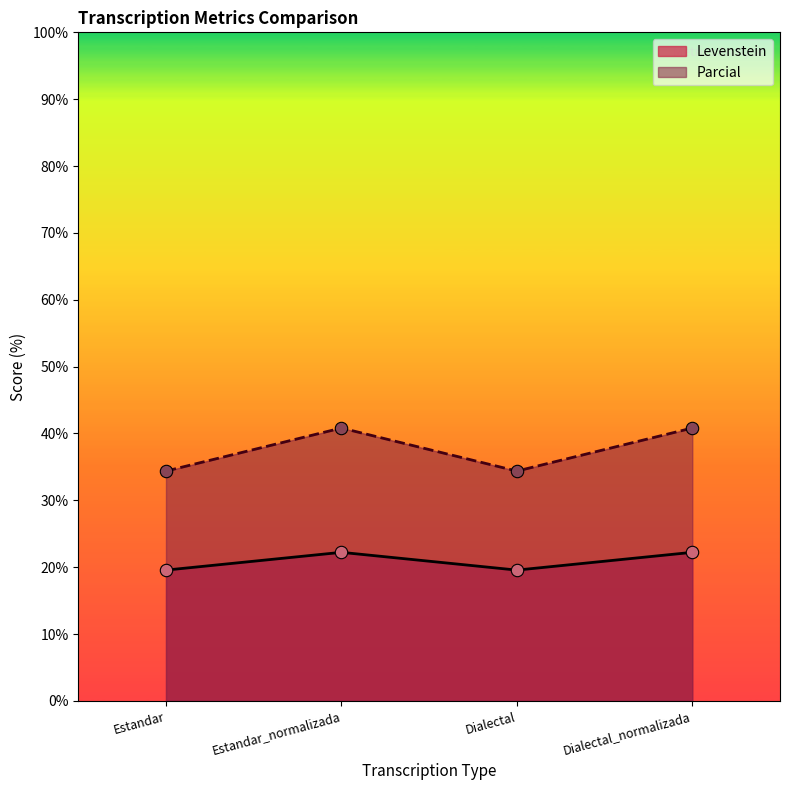

What is the total value across all series at Dialectal_normalizada?

63.0